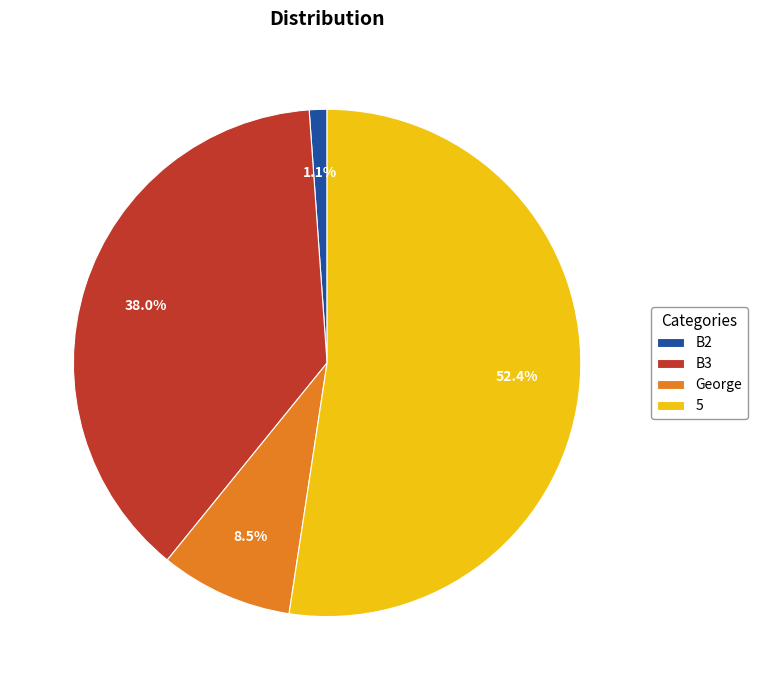

Is it true that B3 is 48% of the pie?

False